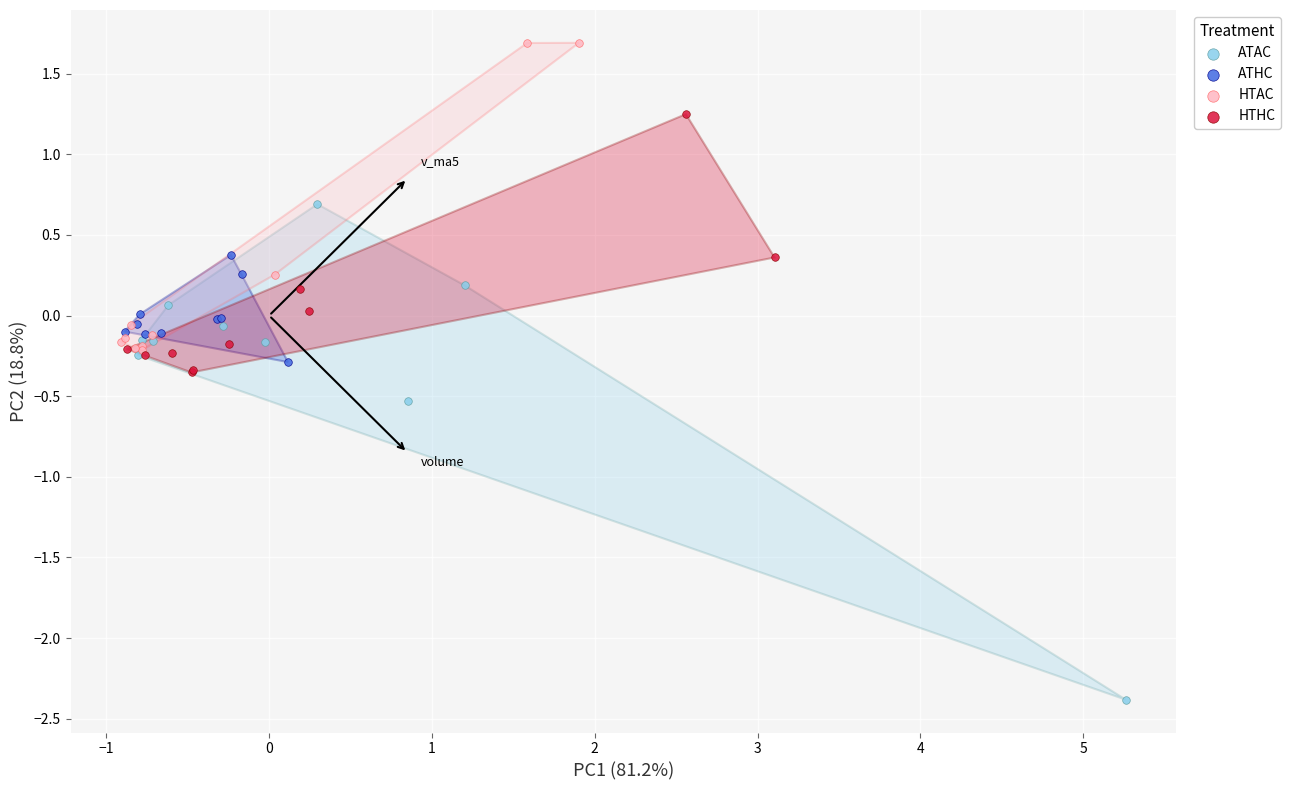

Which series has the widest spread of Y values?

ATAC